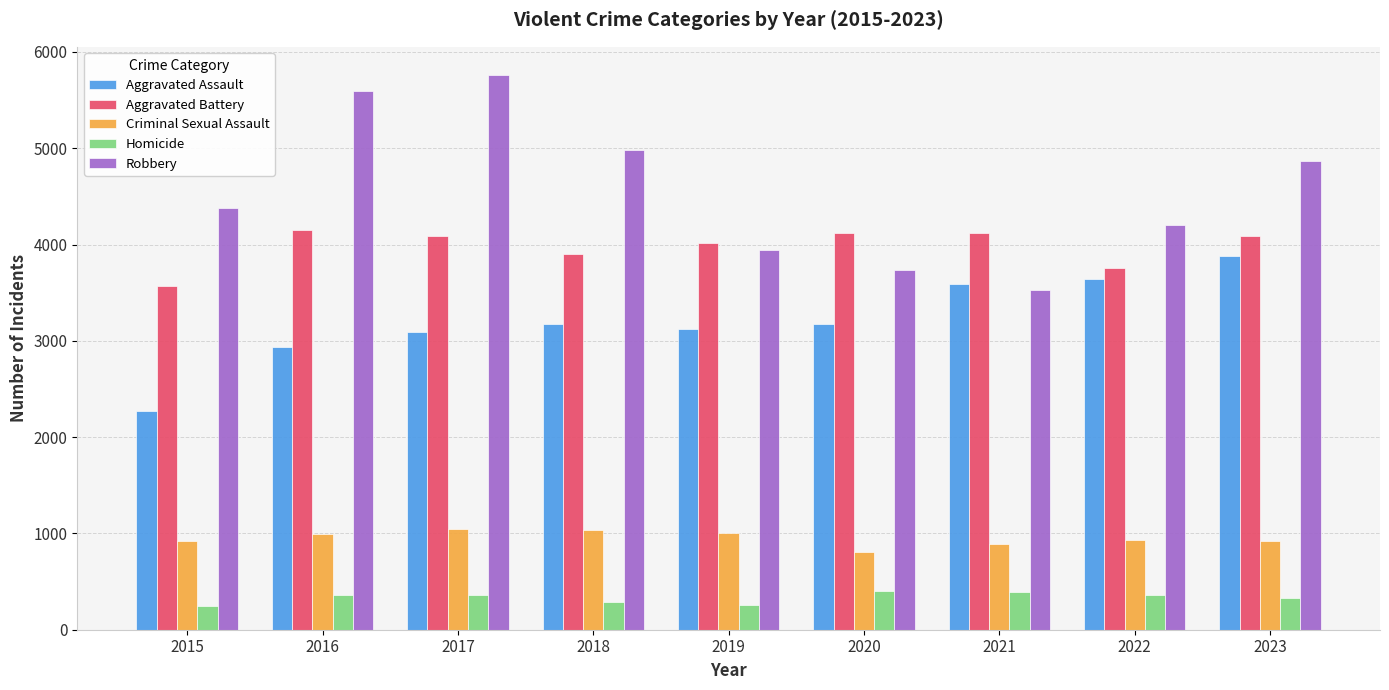

The value of Robbery at 2017 is 2305. True or false?

False